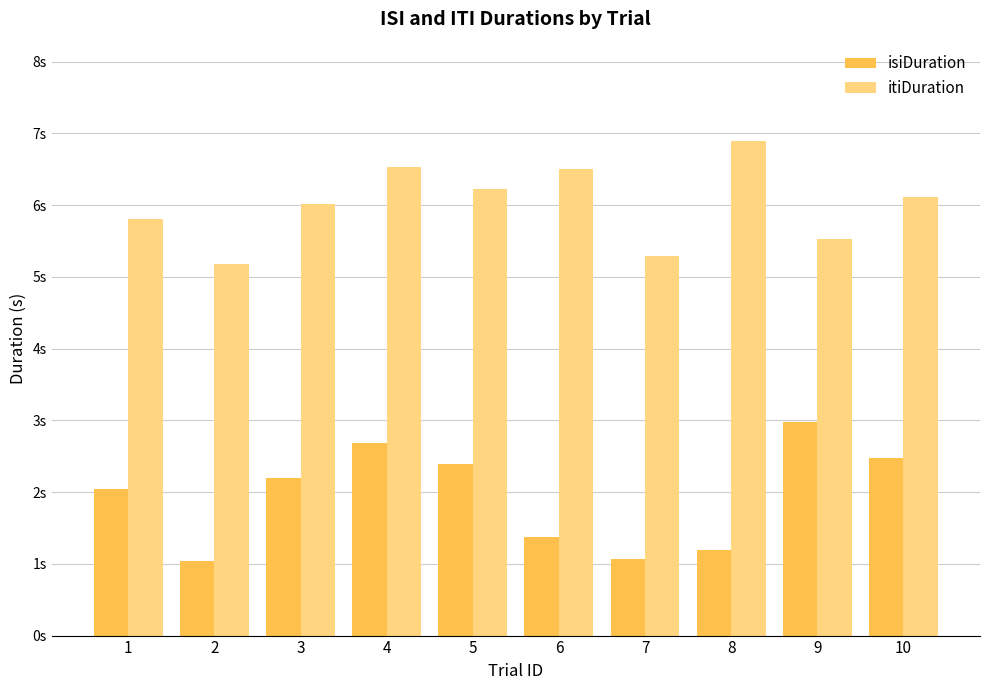

Does the chart contain stacked bars?

No